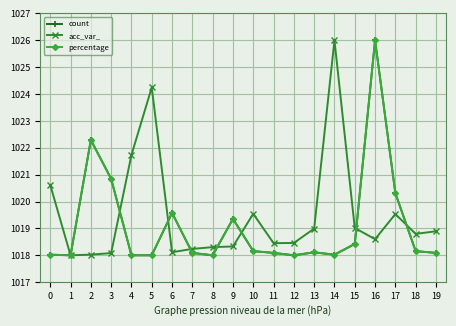

At which category does the chart reach its peak across all series?

16